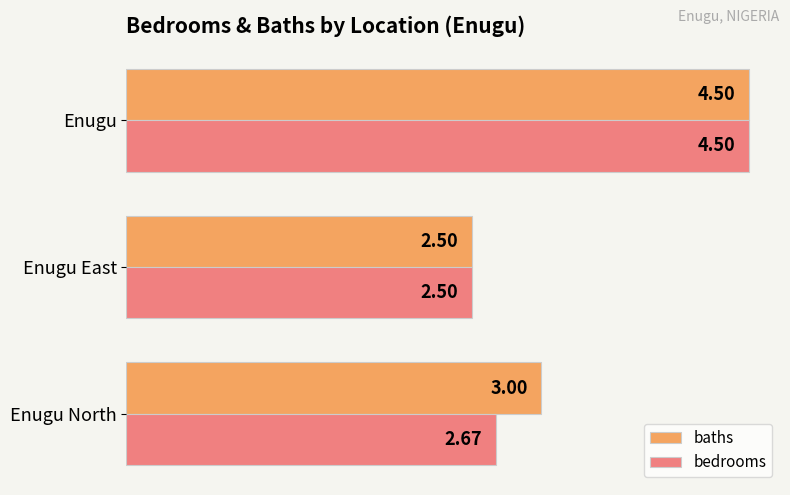

At which category does the chart reach its peak across all series?

Enugu